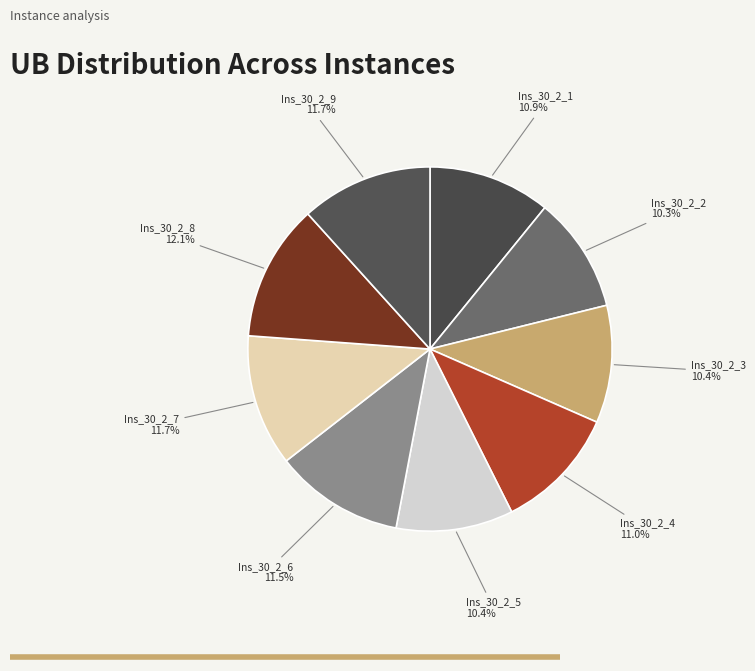

Is Ins_30_2_1 the majority of the pie?

No